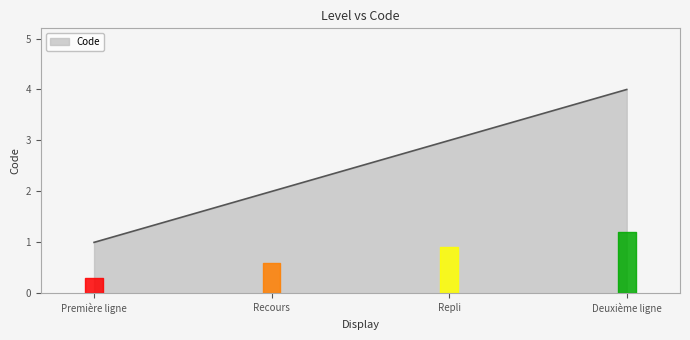

What position from the left is Repli?

3